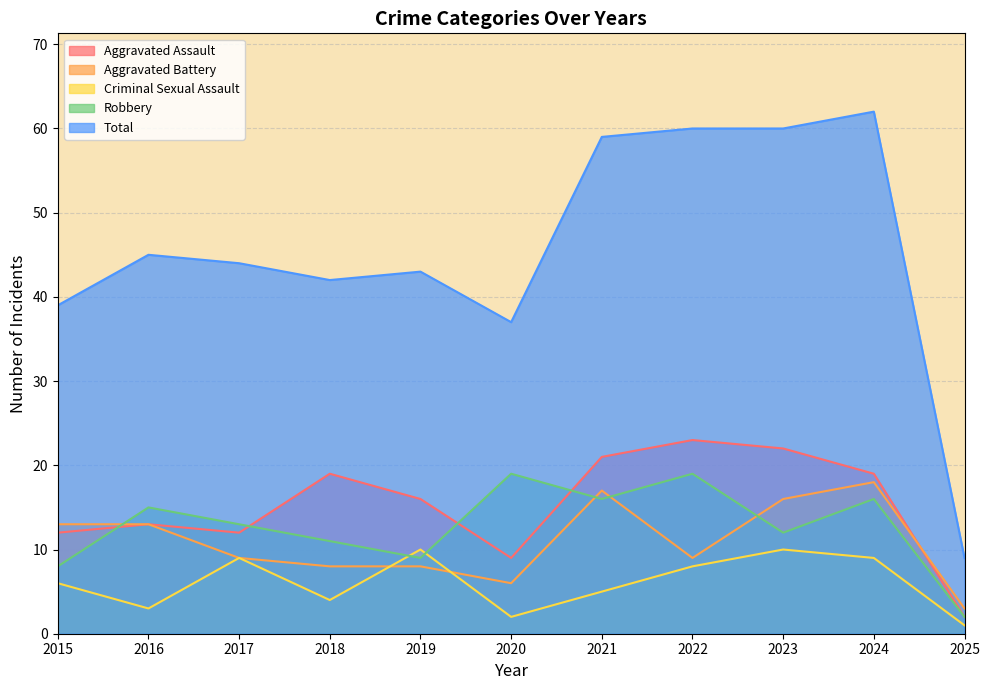

Reading left to right, extract all data points from this chart.

Aggravated Assault: 2015=12	2016=13	2017=12	2018=19	2019=16	2020=9	2021=21	2022=23	2023=22	2024=19	2025=2
Aggravated Battery: 2015=13	2016=13	2017=9	2018=8	2019=8	2020=6	2021=17	2022=9	2023=16	2024=18	2025=3
Criminal Sexual Assault: 2015=6	2016=3	2017=9	2018=4	2019=10	2020=2	2021=5	2022=8	2023=10	2024=9	2025=1
Robbery: 2015=8	2016=15	2017=13	2018=11	2019=9	2020=19	2021=16	2022=19	2023=12	2024=16	2025=2
Total: 2015=39	2016=45	2017=44	2018=42	2019=43	2020=37	2021=59	2022=60	2023=60	2024=62	2025=9